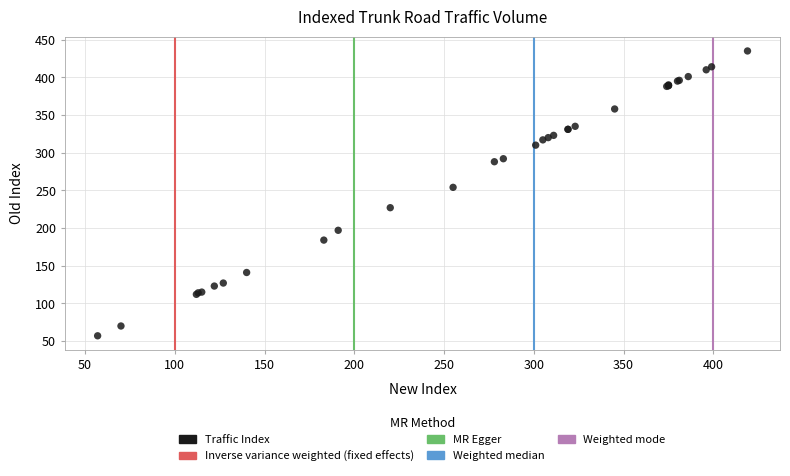

What Y value in the scatter plot is closest to 246?

254